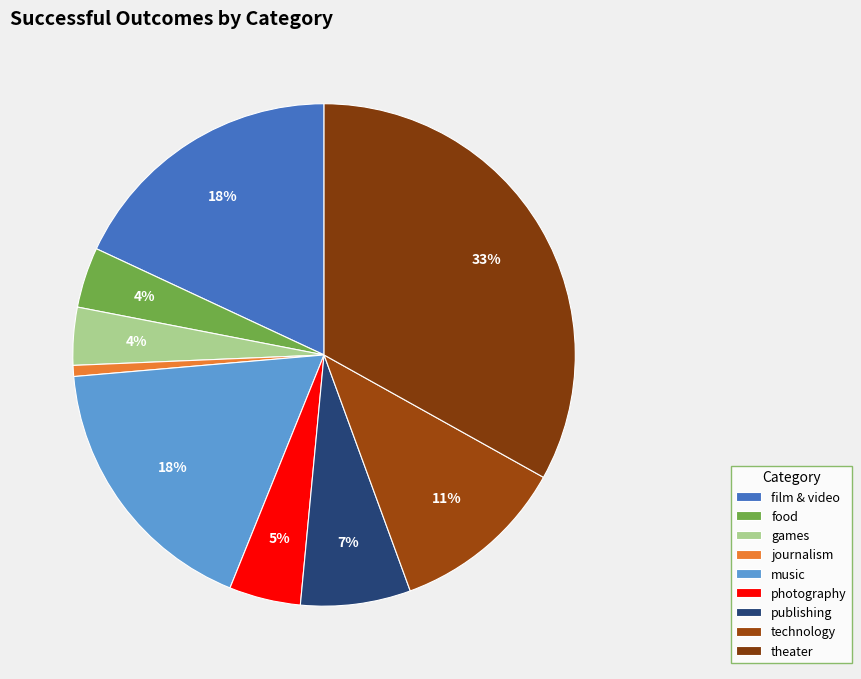

How many segments does this pie chart have?

9